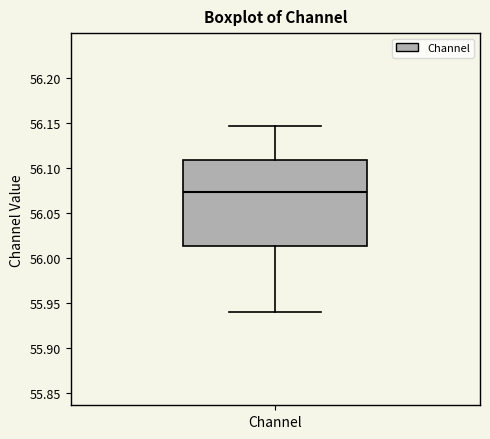

Transcribe this box plot: give where the median line is, the range the box spans, and where the two whiskers end, as read against the y-axis. The values are not printed on the chart, so give them approximately, as read against the axis.

median 56.075, box 56.015 to 56.110, whiskers 55.940 to 56.145